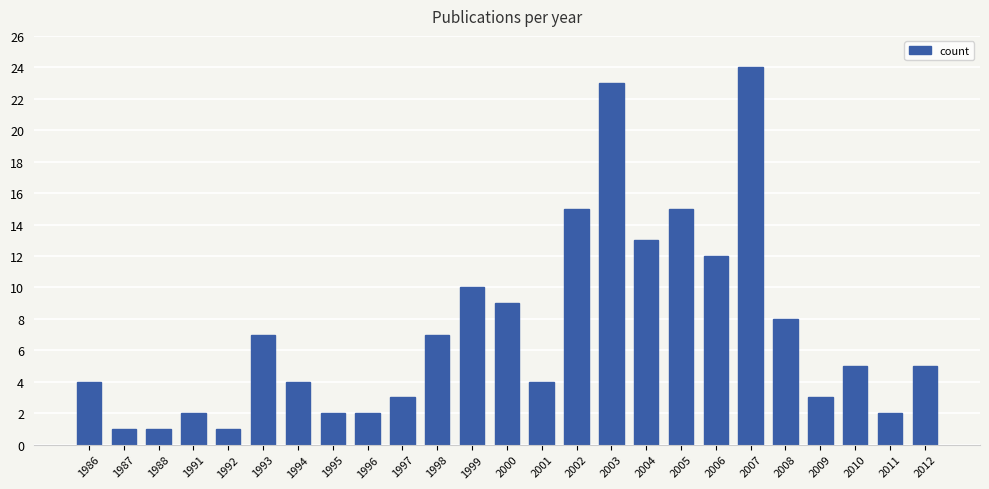

What is the change in value from 1994 to 2003?

+19